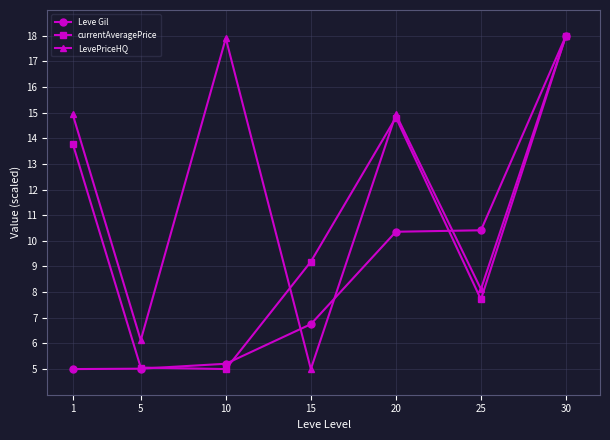

List the series in order of their overall mean, highest first.

LevePriceHQ, currentAveragePrice, Leve Gil